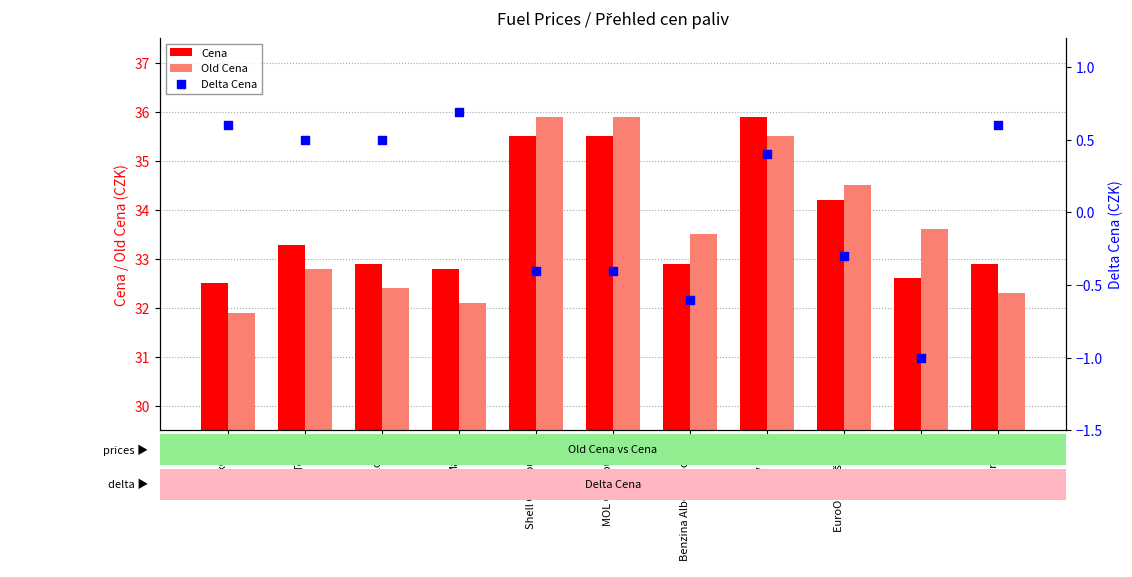

At which category is the sum across all series the highest?

OMV IKEA